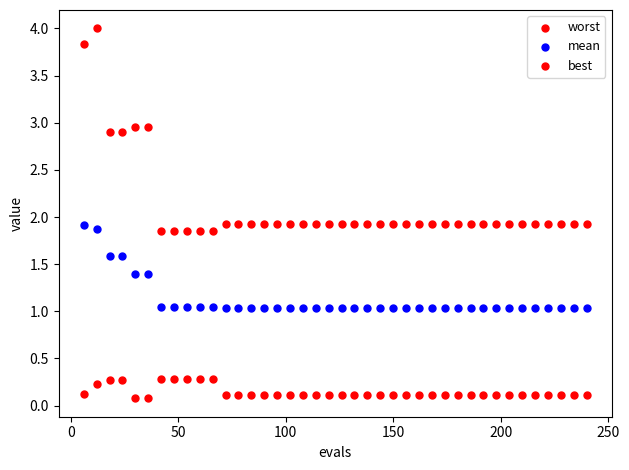

Count the number of points in this scatter plot.

120